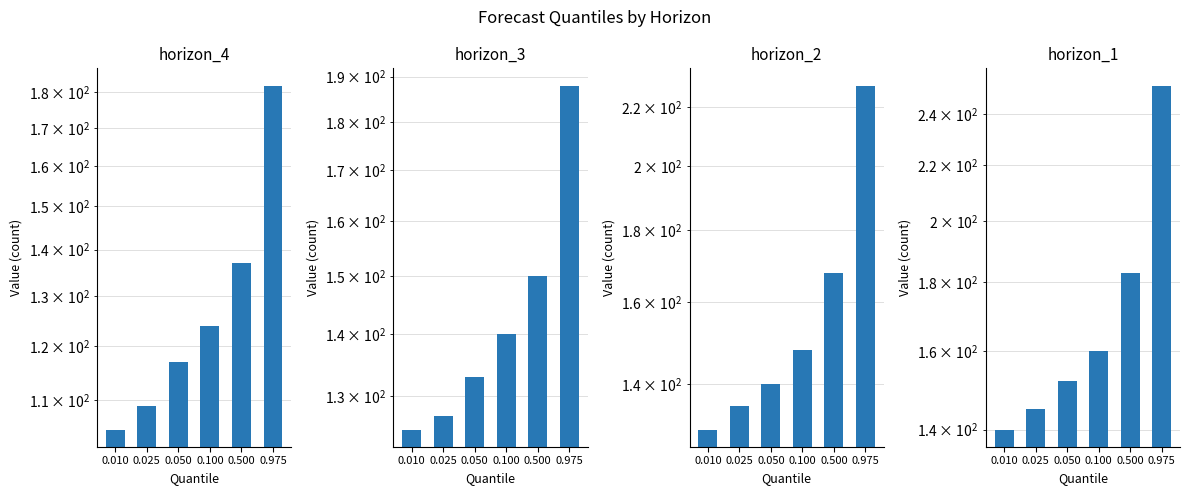

The horizon_1 series shows 145 at 0.025. True or false?

True